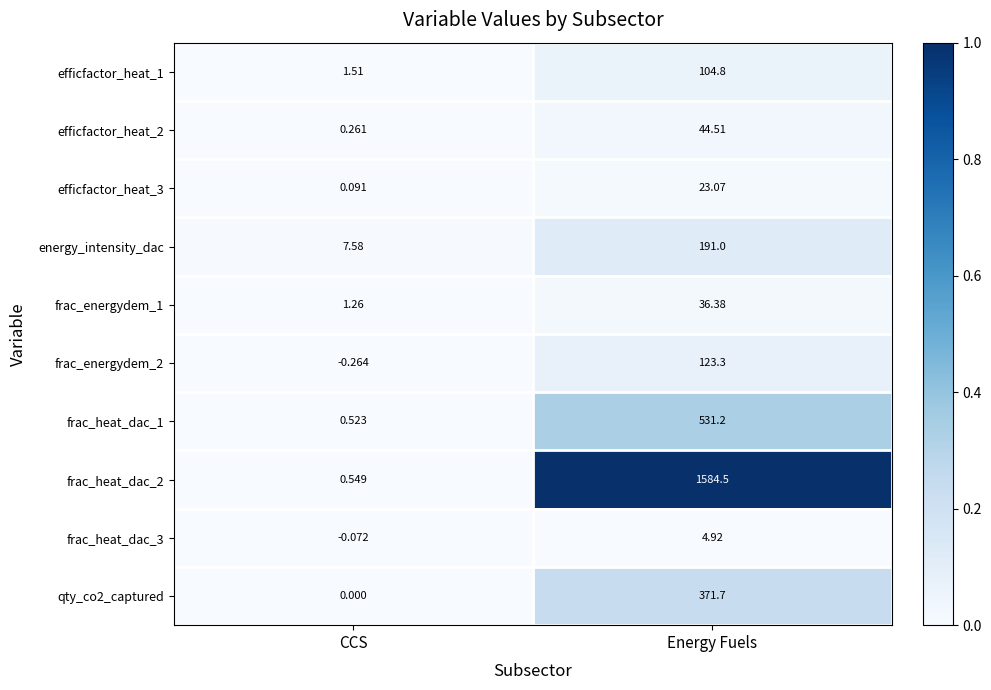

At which category is the sum across all series the highest?

Energy Fuels